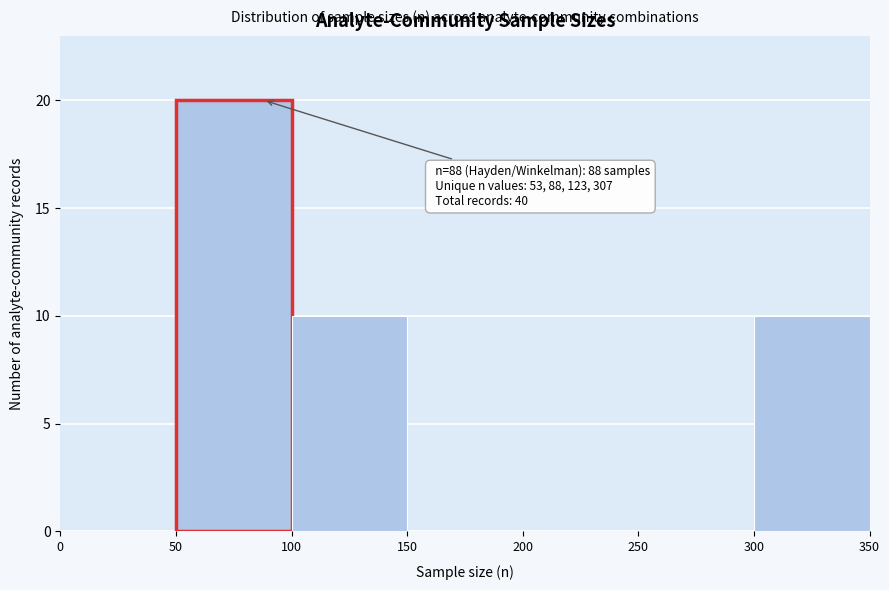

Over which range of the x-axis is the bar tallest?

50 to 100